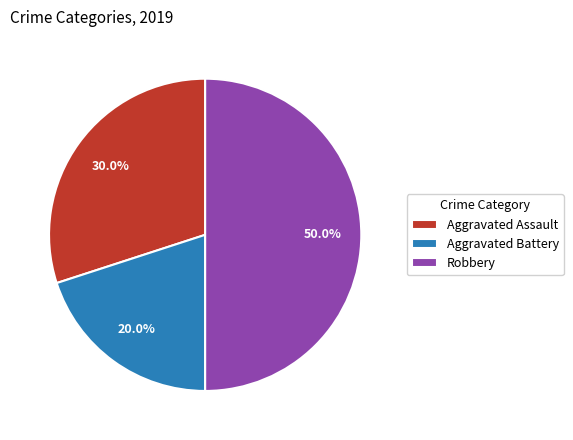

How many segments does this pie chart have?

3